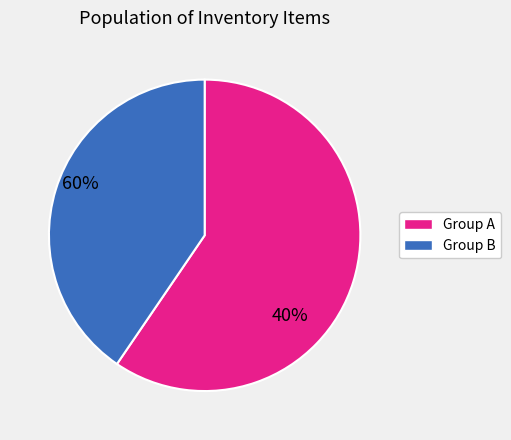

Is there a majority slice in this chart?

Yes